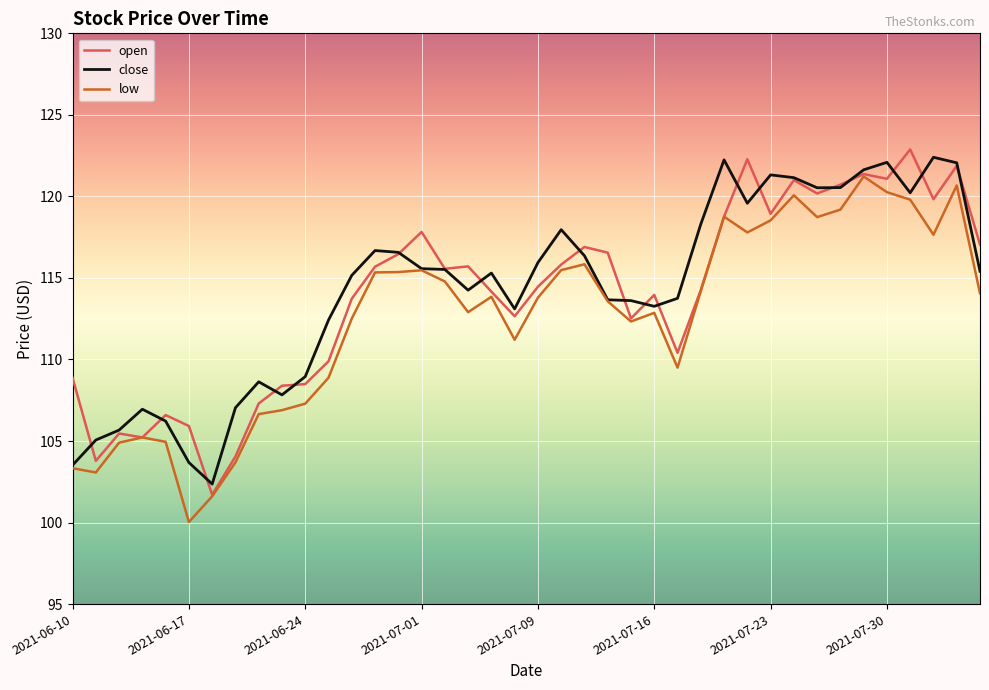

List the series in order of their overall mean, highest first.

close, open, low